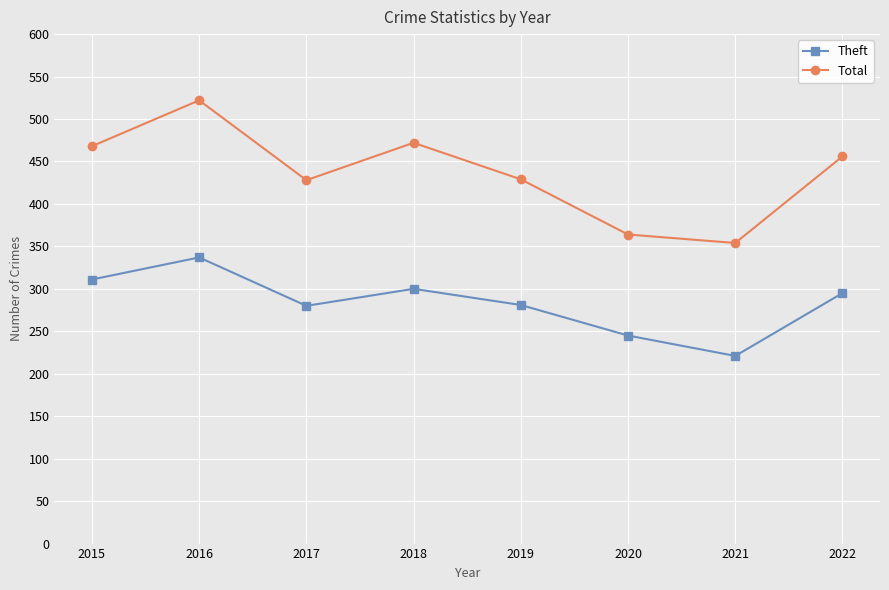

List the series in order of their peak value, lowest first.

Theft, Total